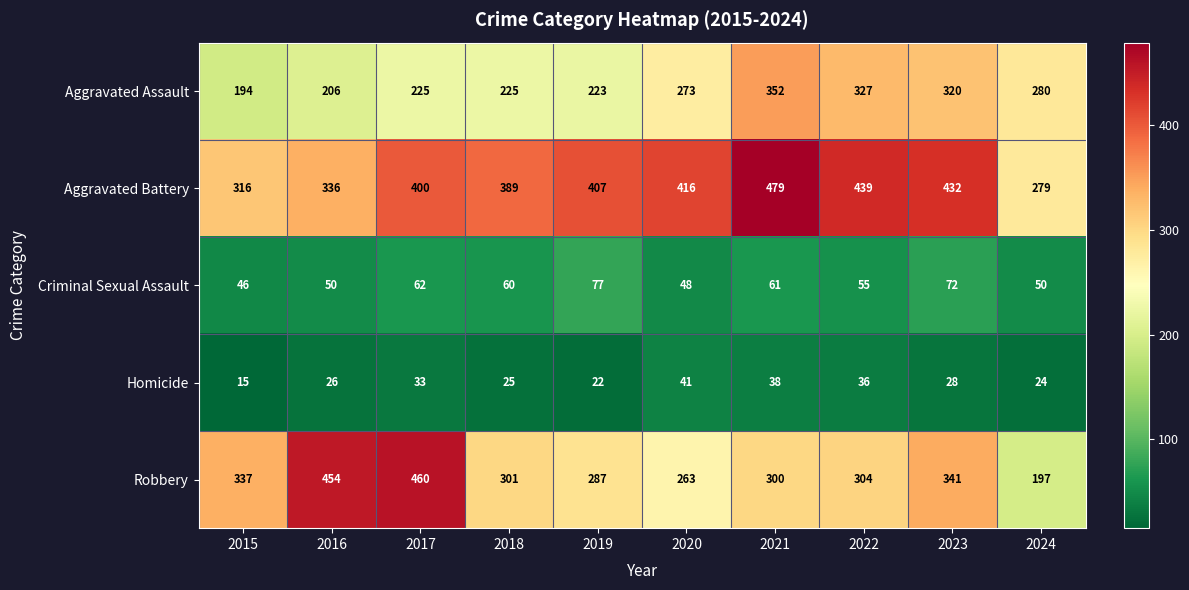

Where is Aggravated Assault nearest to the value 273?

2020